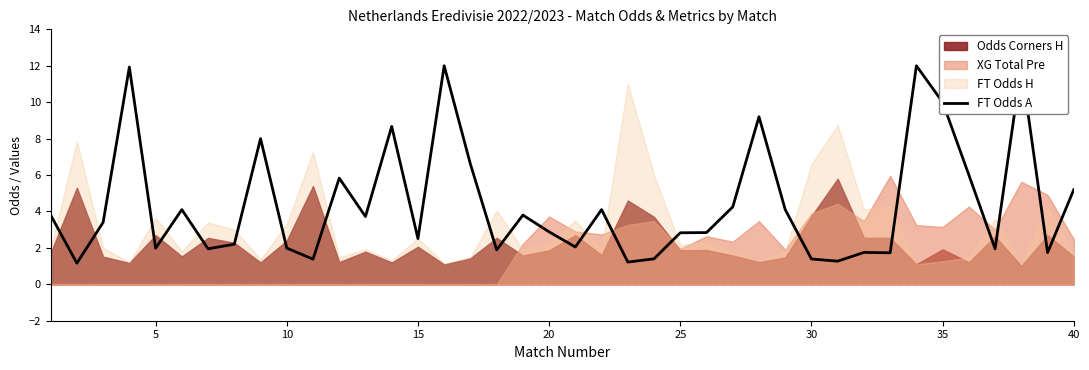

What is the sum of the values at 35 and 10?

5.6